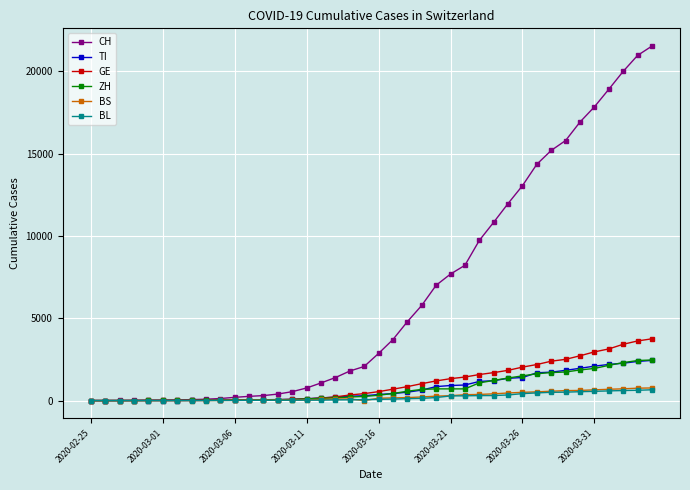

What is the maximum value for GE?

3753